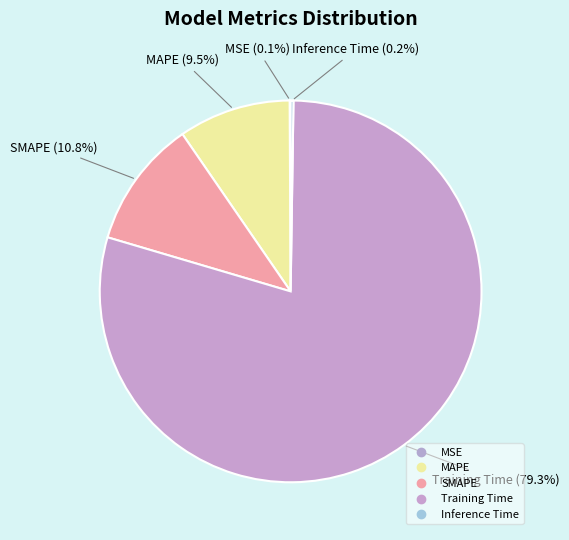

Which slice is the smallest?

MSE